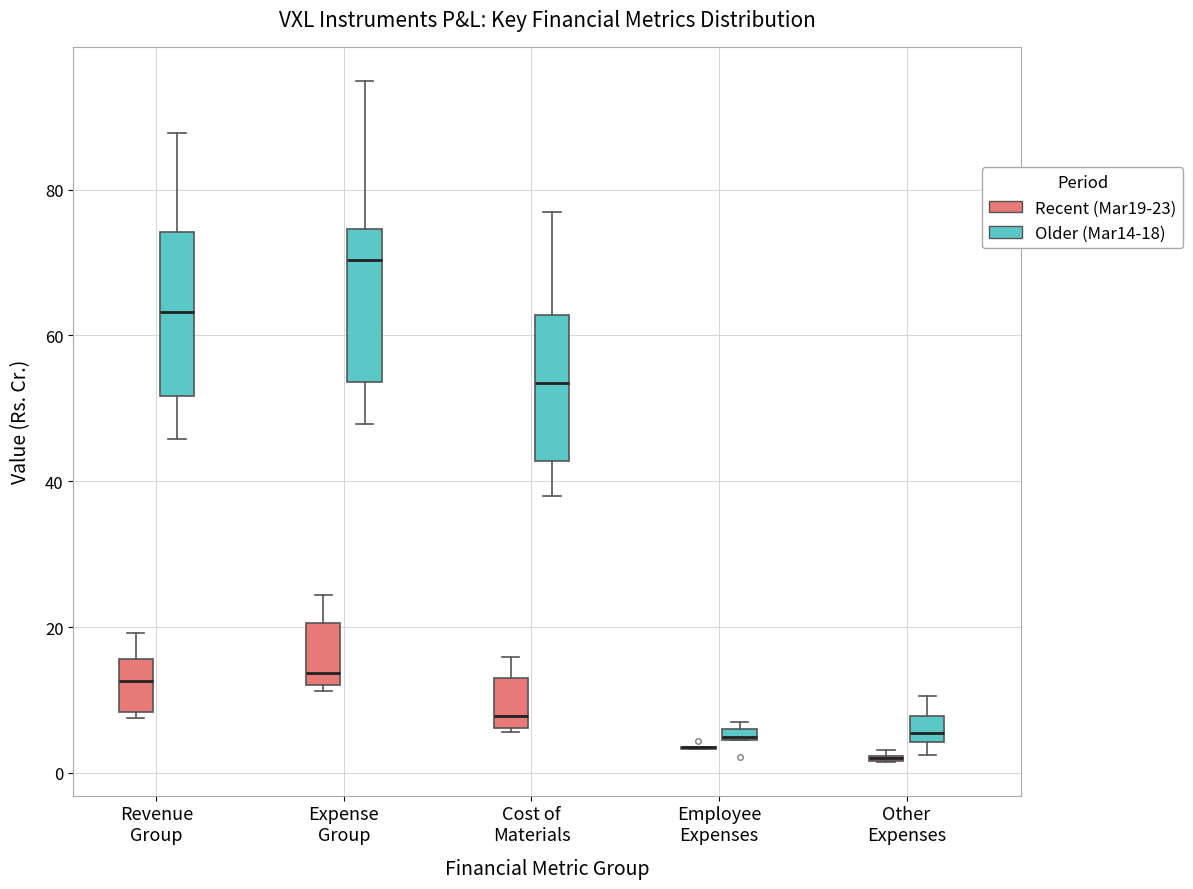

Where does the upper whisker of the box for Other Expenses (Older (Mar14-18)) end on the y-axis? The values are not printed on the chart, so give them approximately, as read against the axis.

10